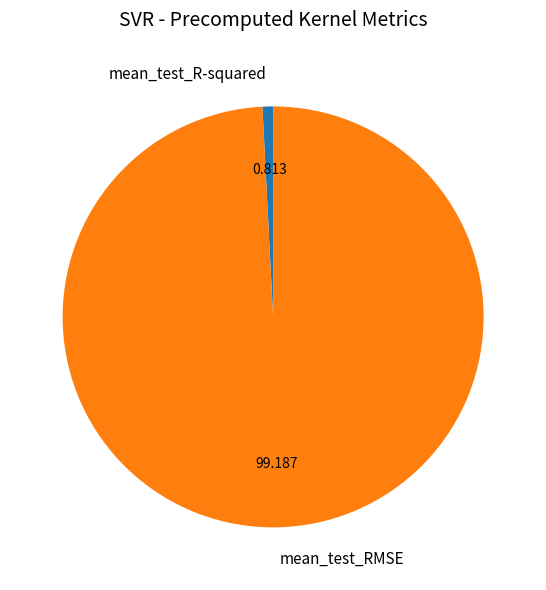

Does mean_test_RMSE represent more than half of the total?

Yes